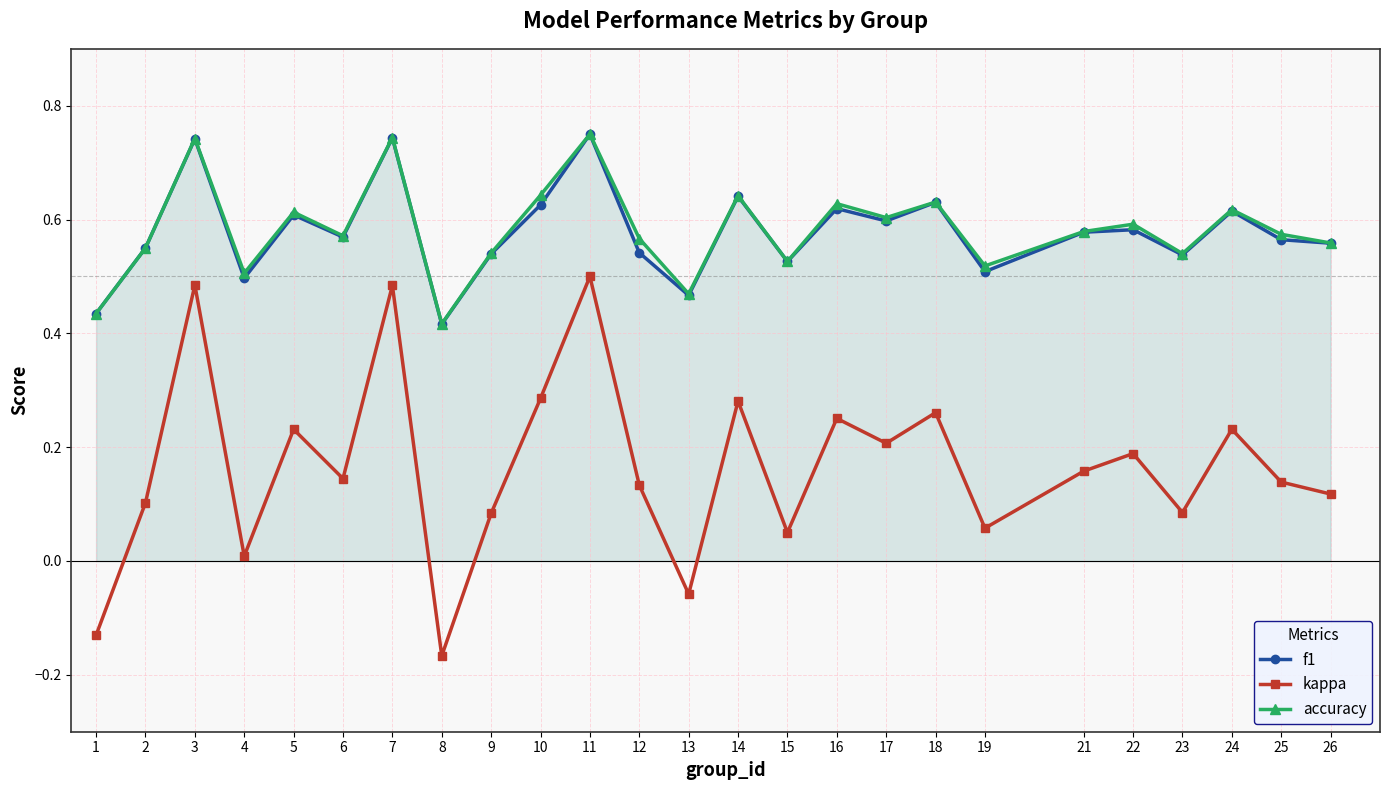

What is the difference between the kappa values at 5 and 21?

0.1